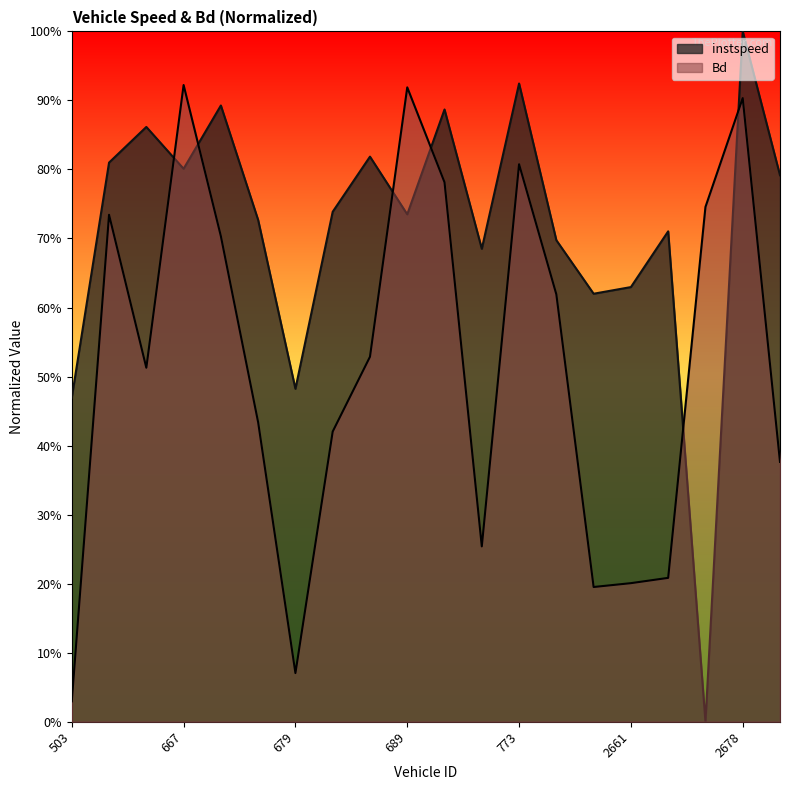

The Bd series shows 0.0 at 679. True or false?

False